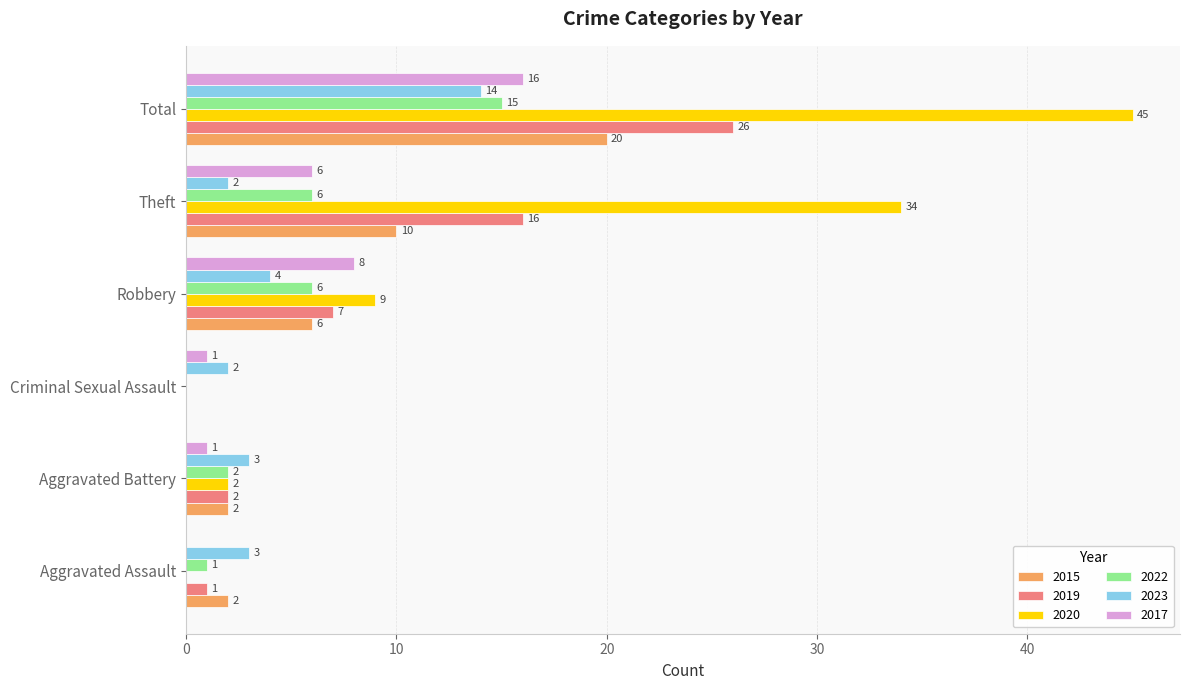

Where is 2020 nearest to the value 22?

Theft